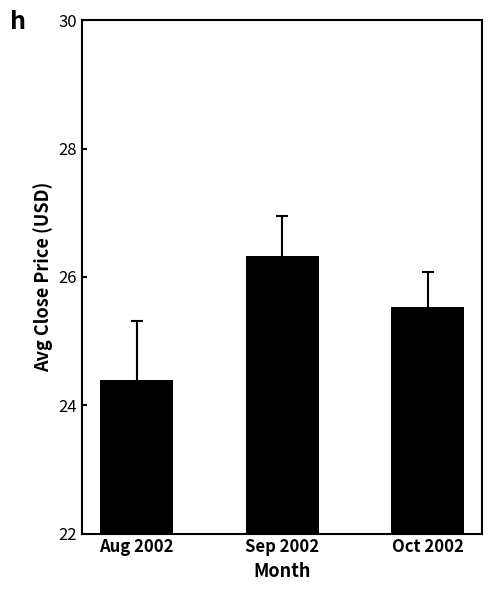

Are the bars grouped side by side (vs. stacked)?

No